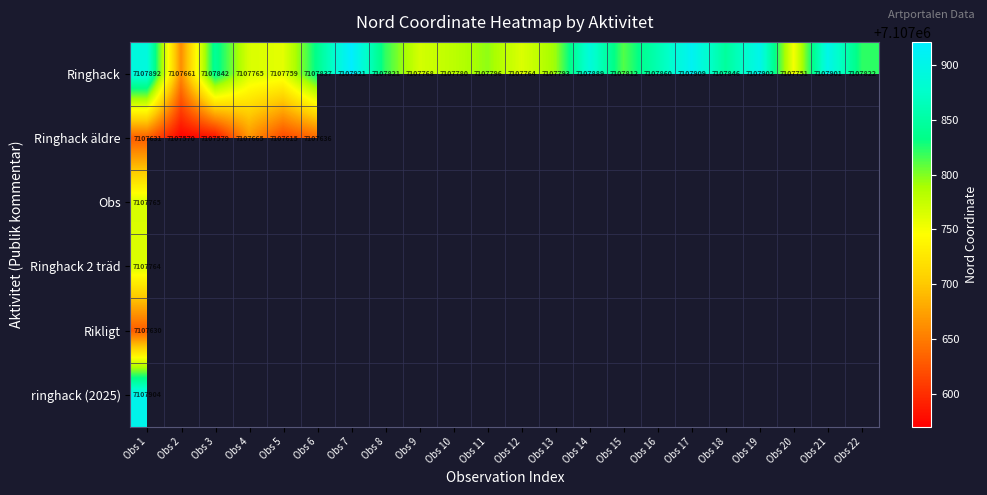

At which label does Ringhack first exceed 7107822?

Obs 1